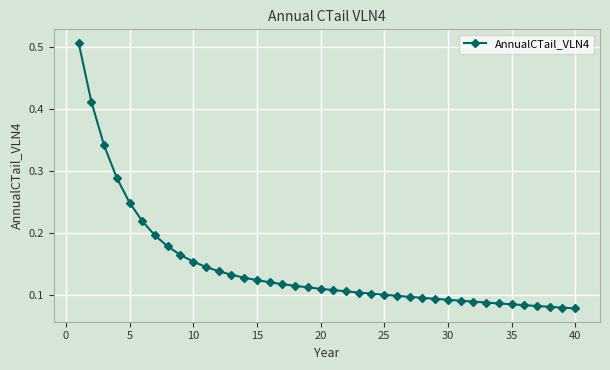

What is the sum of all values?

5.8